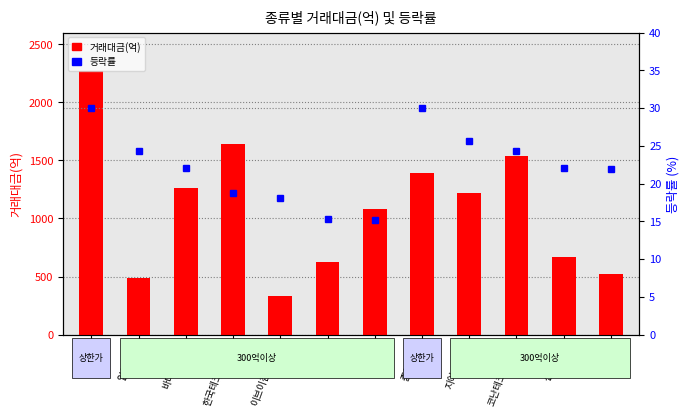

Reading right to left, what are all the values shown in this chart?

거래대금(억): 520.0	668.0	1535.0	1216.0	1391.0	1080.0	627.0	336.0	1642.0	1262.0	491.0	2266.0
등락률: 22.0	22.1	24.3	25.7	30.0	15.1	15.4	18.1	18.8	22.1	24.3	30.0